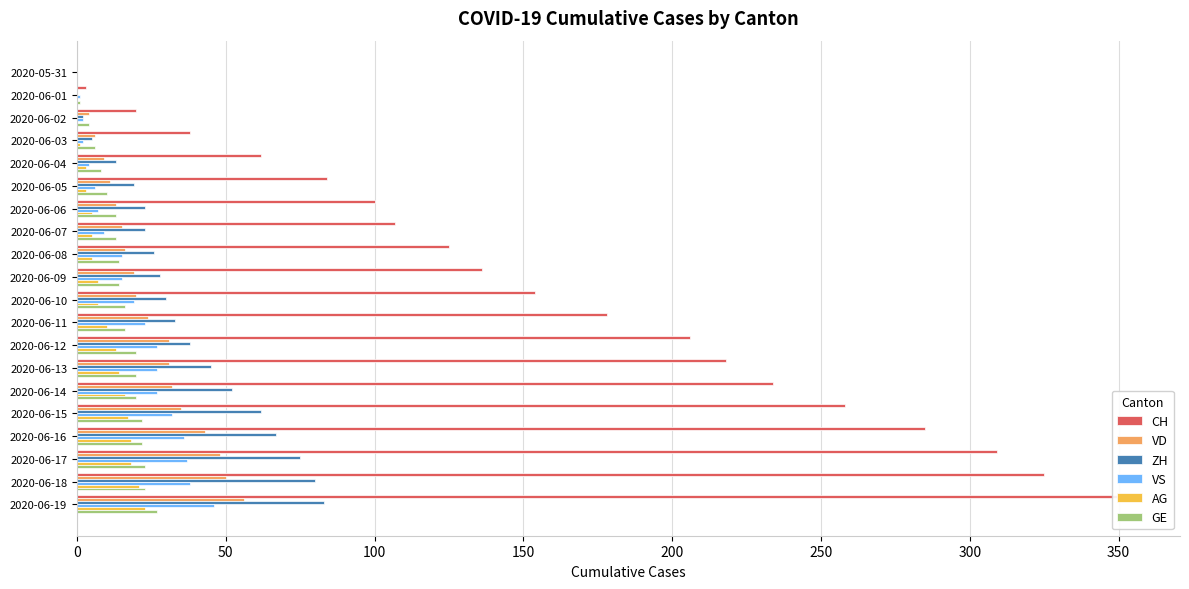

Is the value of CH at 2020-06-13 greater than the value of GE at 2020-06-12?

Yes